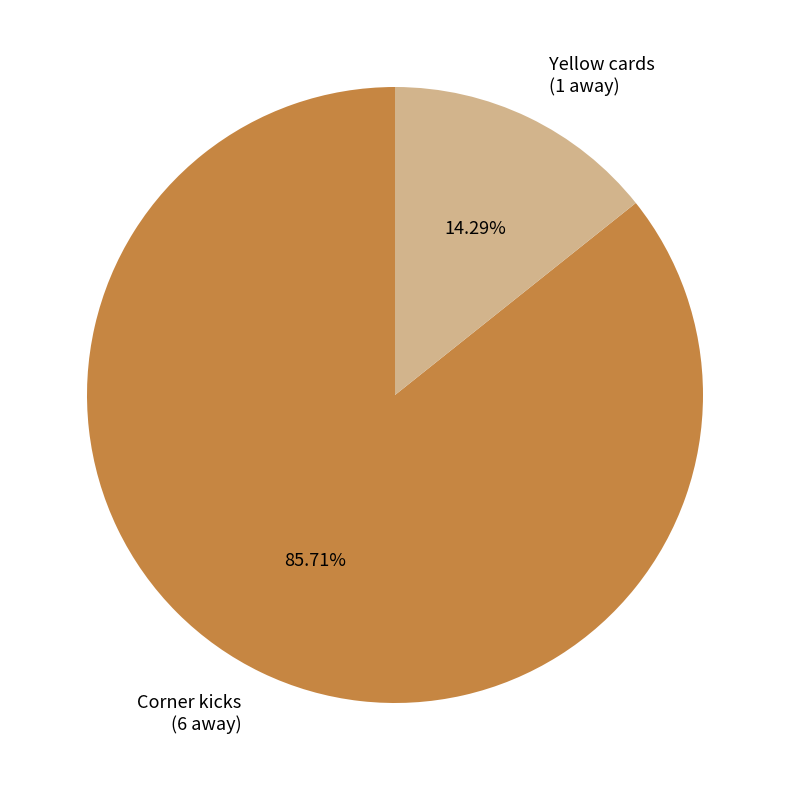

Is there a majority slice in this chart?

Yes